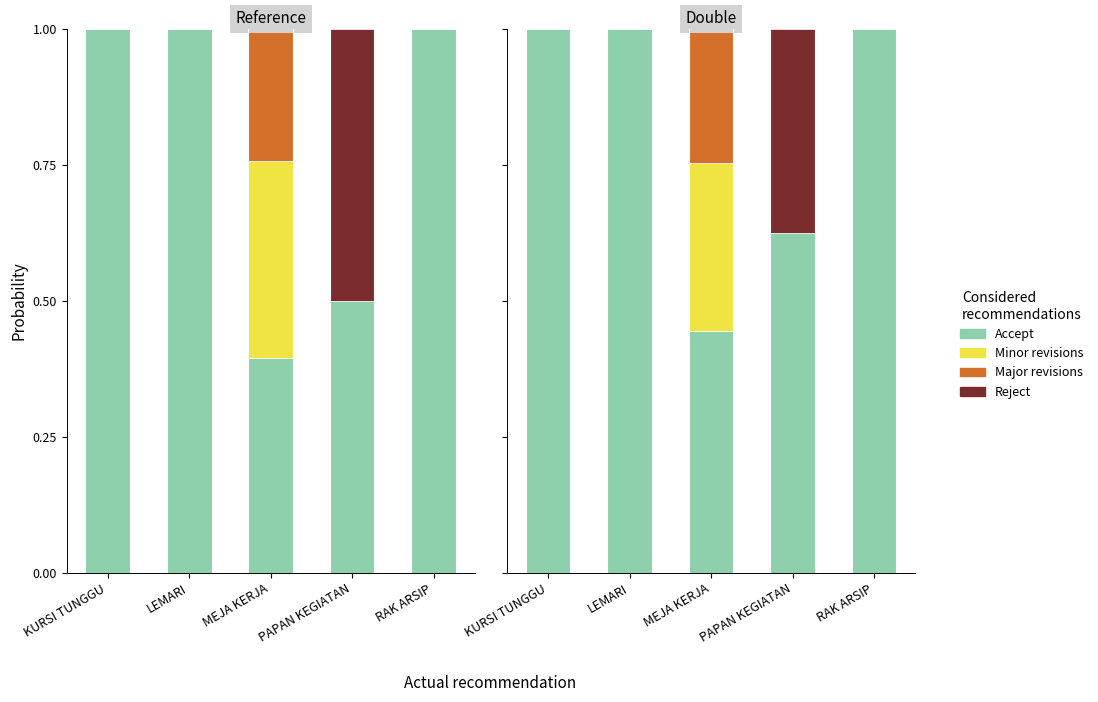

Which series changed the most between KURSI TUNGGU and RAK ARSIP?

Accept